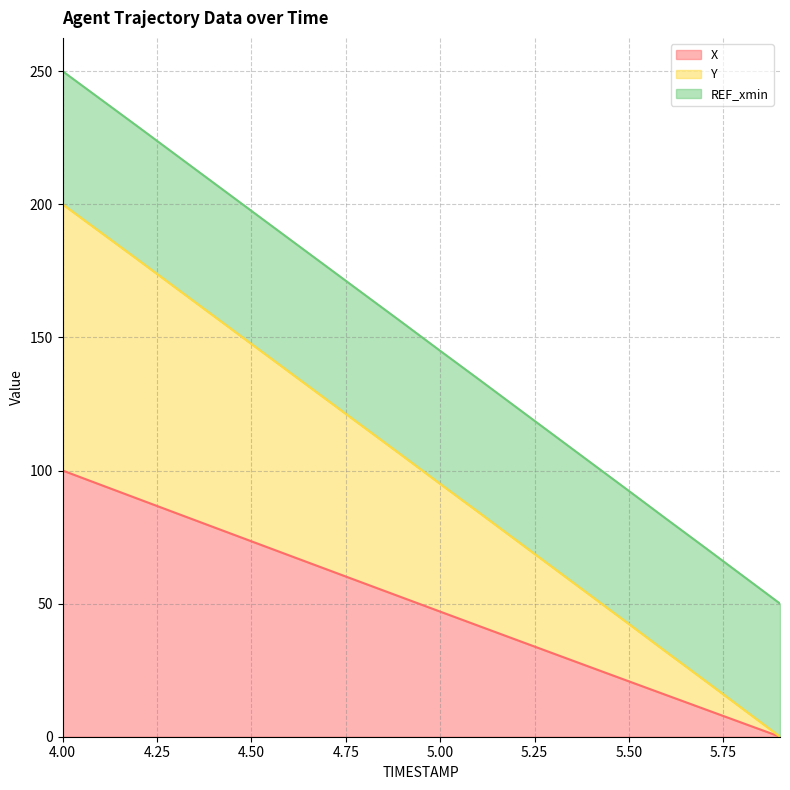

Which series has the largest range (max minus min)?

Y